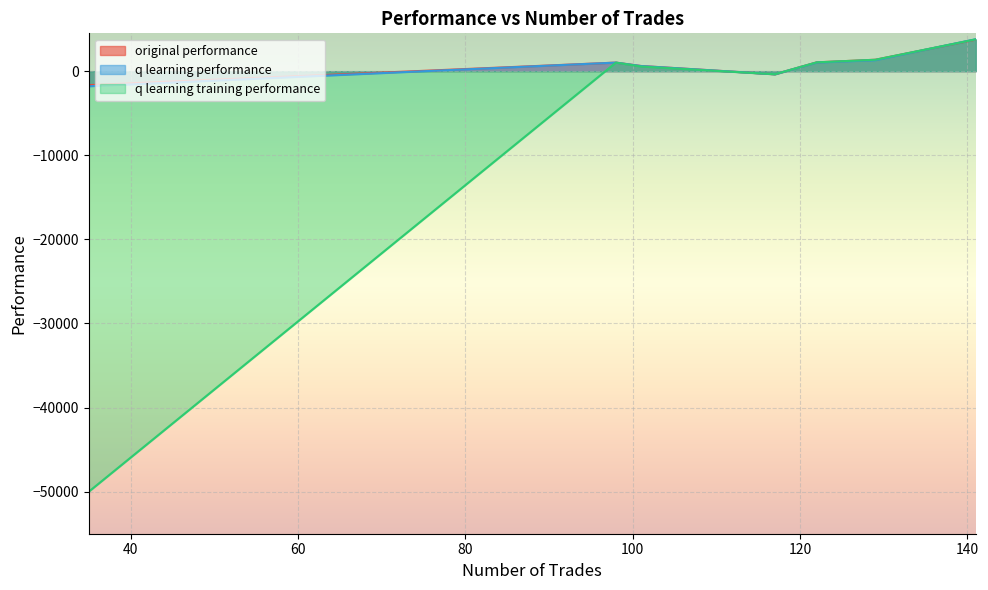

Reading left to right, transcribe all the data shown in this chart.

original performance: 122=1050.4	129=1359.7	117=-365.4	98=1019.2	141=3756.9	101=617.5	35=-1658.5
q learning performance: 122=1026.2	129=1308.4	117=-365.4	98=1019.2	141=3799.7	101=611.3	35=-1791.6
q learning training performance: 122=1050.4	129=1359.7	117=-365.4	98=1019.2	141=3784.1	101=551.7	35=-50000.0